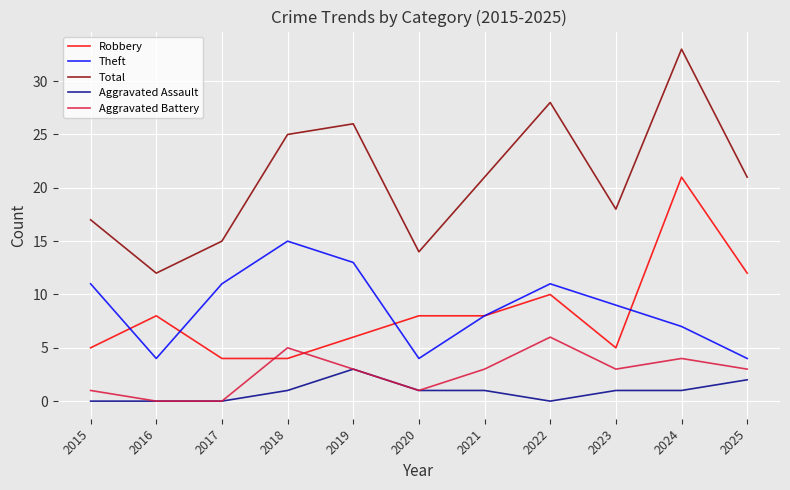

Which series has the widest spread of values?

Total